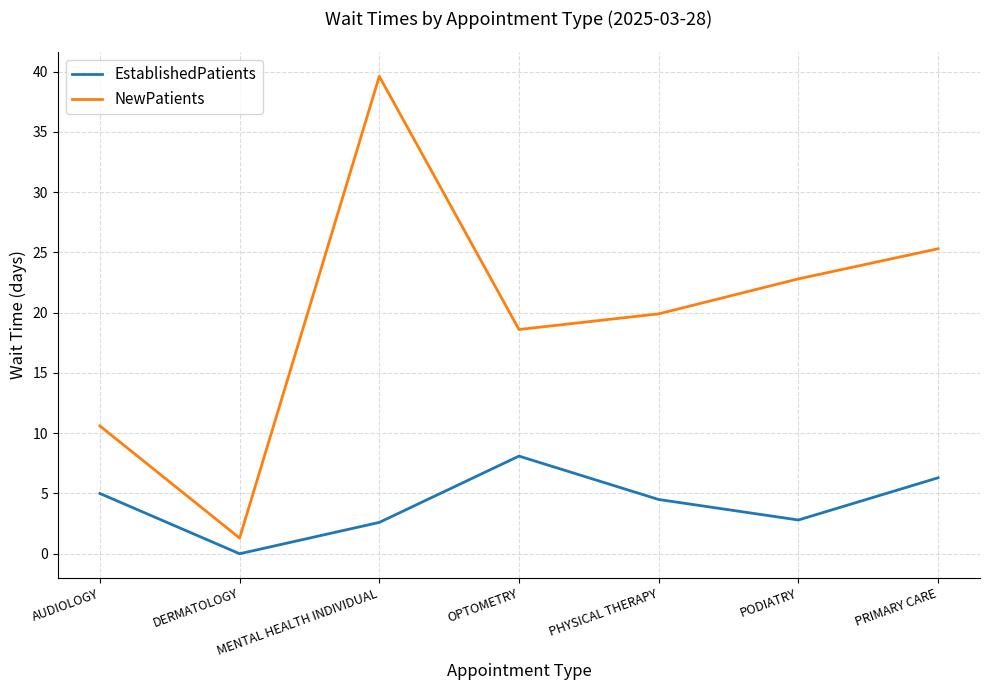

List the series in order of their overall mean, highest first.

NewPatients, EstablishedPatients